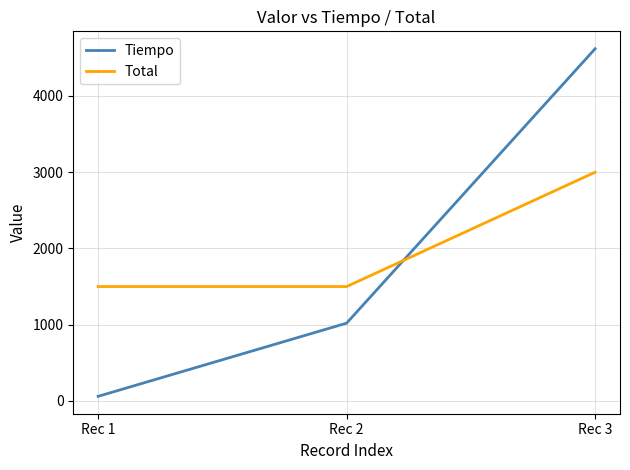

Rank the series by their maximum value, from highest to lowest.

Tiempo, Total